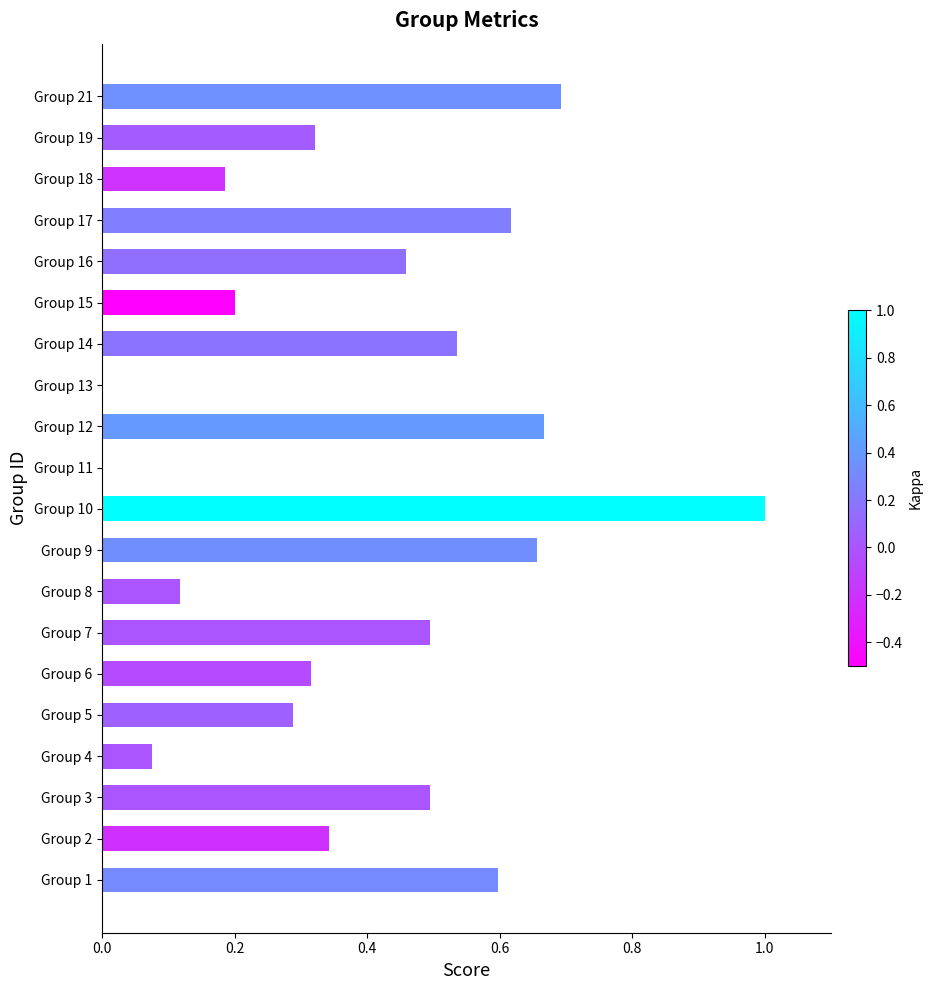

Does the chart contain stacked bars?

No